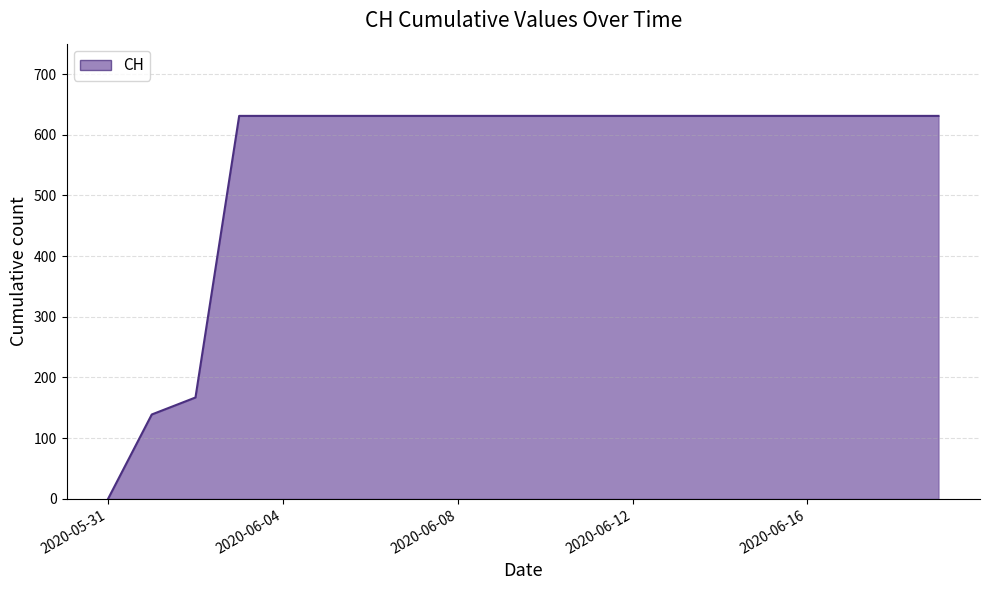

What is the difference between the second highest and minimum values?

631